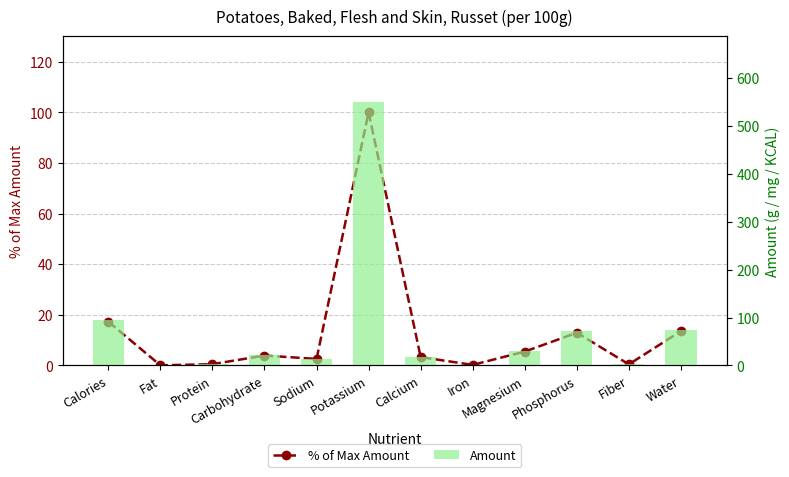

True or false: % of Max Amount has a value of 0.2 at Iron.

True